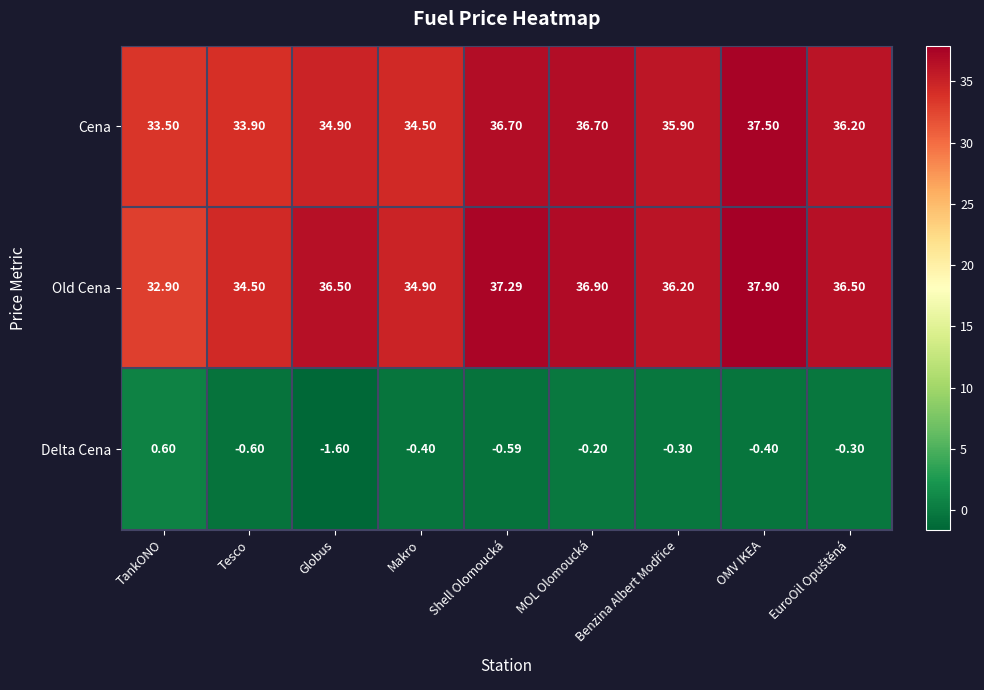

Which series changed the most between Shell Olomoucká and OMV IKEA?

Cena